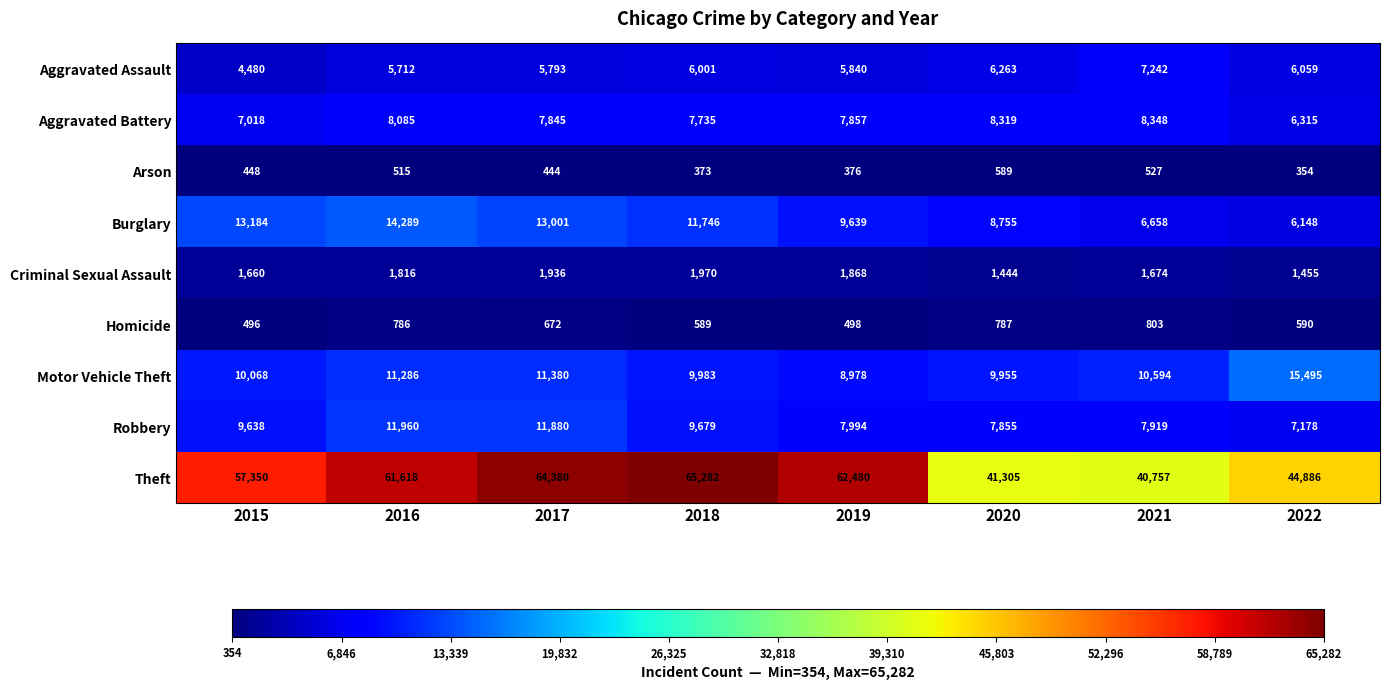

Rank the series at 2016 from lowest to highest value.

Arson, Homicide, Criminal Sexual Assault, Aggravated Assault, Aggravated Battery, Motor Vehicle Theft, Robbery, Burglary, Theft